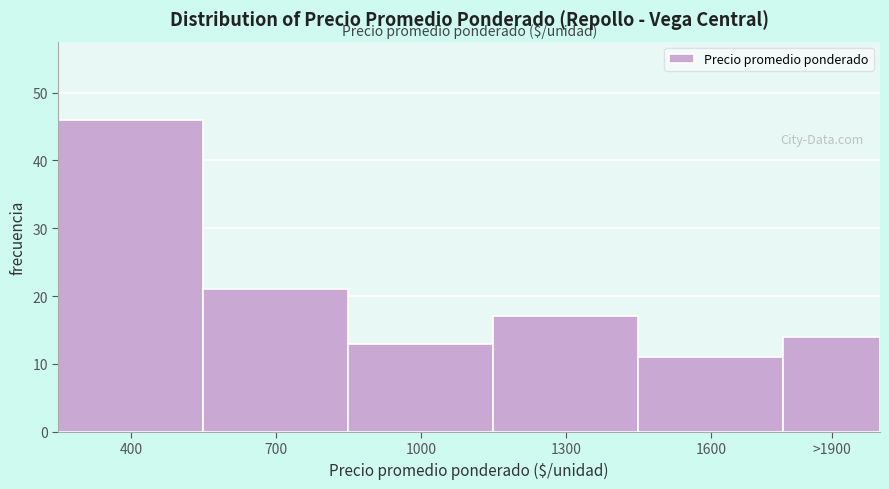

Reading left to right, transcribe all the data shown in this chart.

400=46	700=21	1000=13	1300=17	1600=11	>1900=14